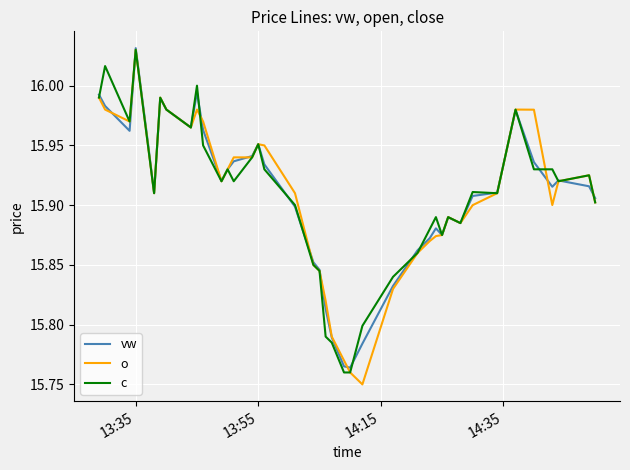

Which series has the largest range (max minus min)?

o